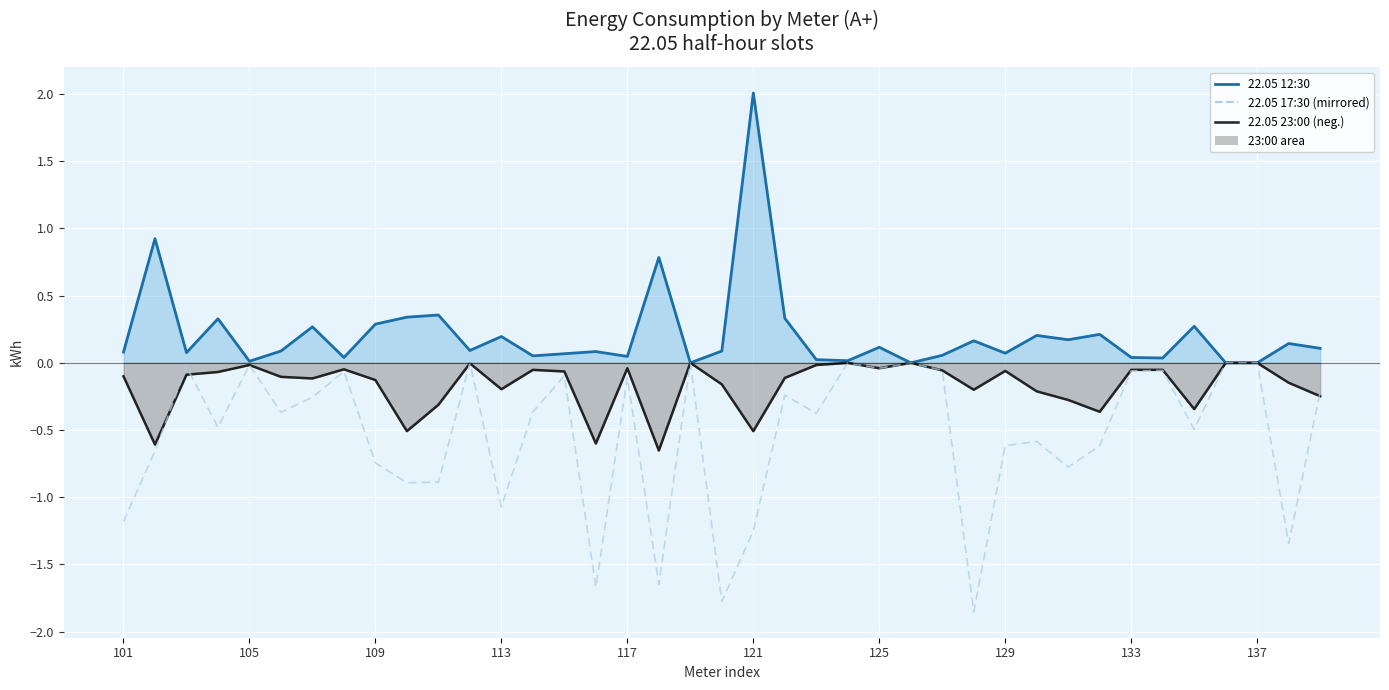

How many points are higher than both their immediate neighbors (excluding endpoints)?

12